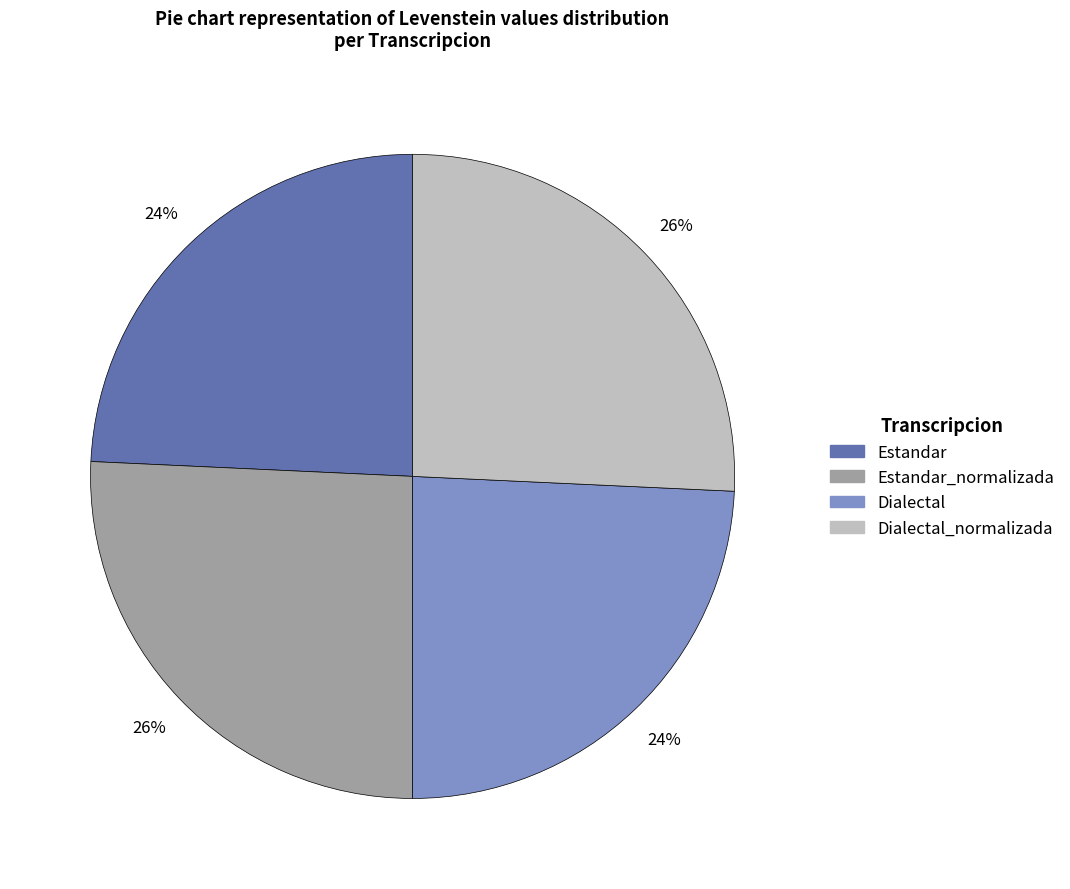

Does any single category account for the majority?

No